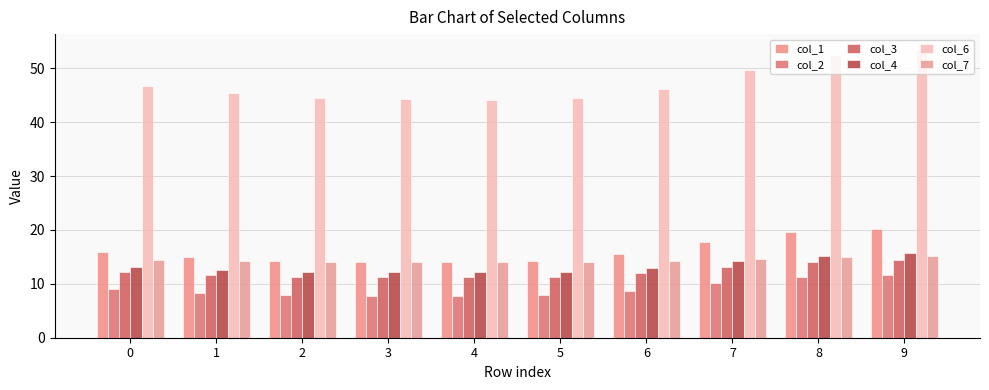

What is the value of the col_1 bar at the 6th from the left?

14.3